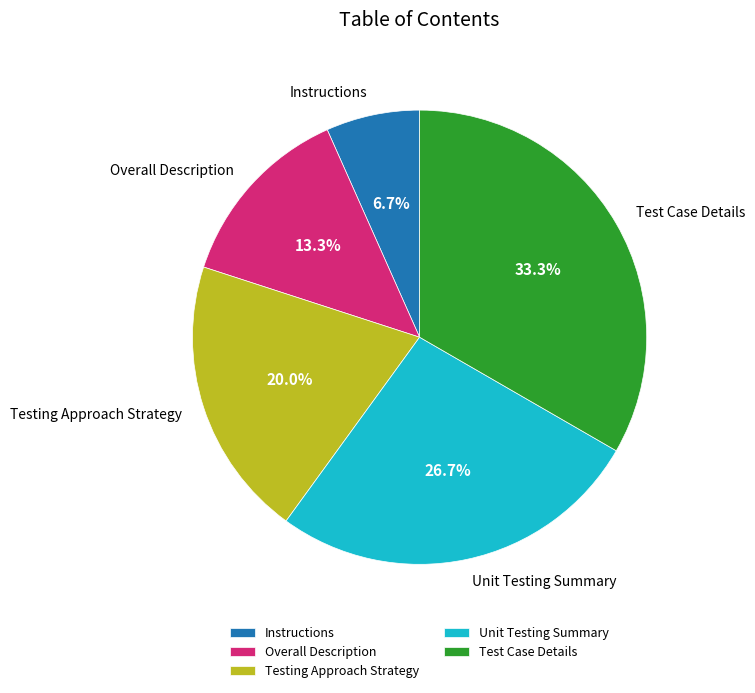

How many segments does this pie chart have?

5